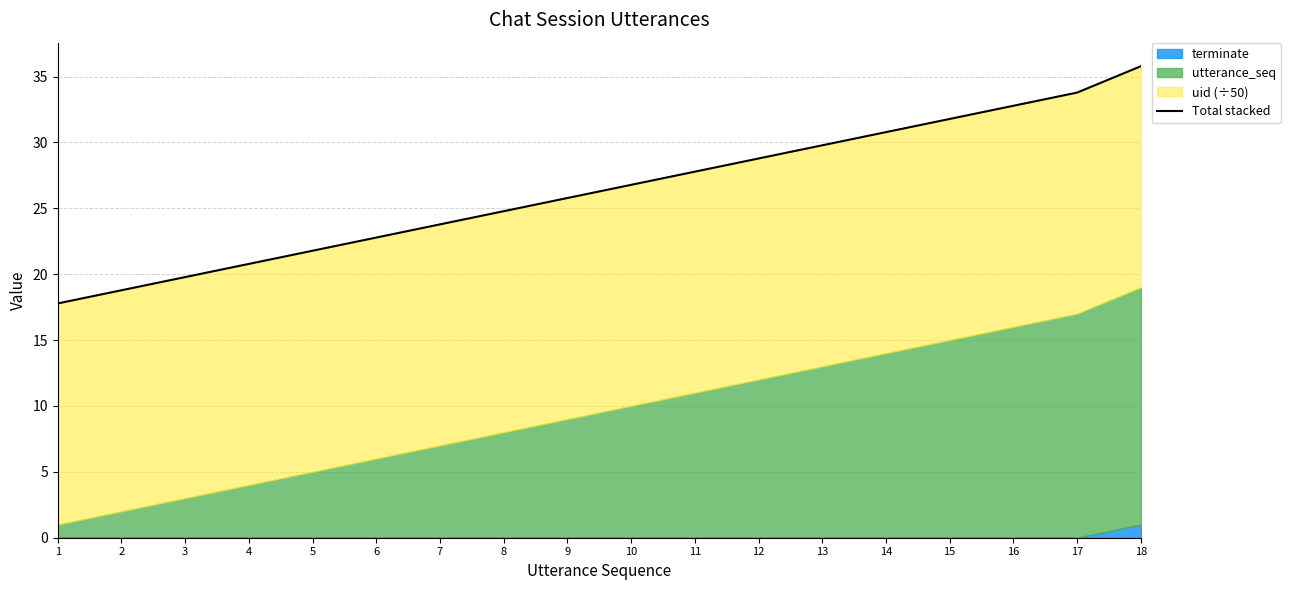

At which category does the chart reach its peak across all series?

18